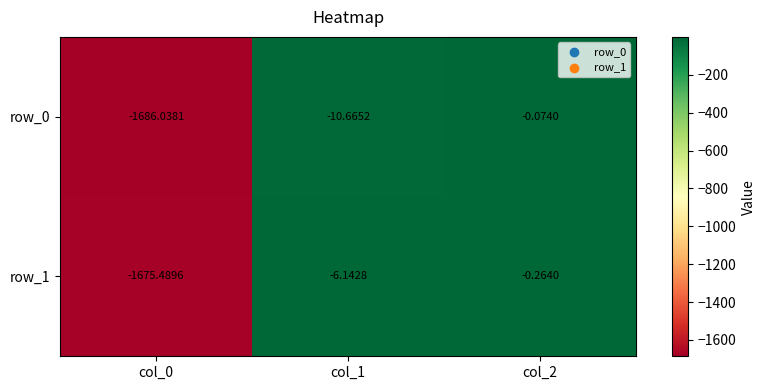

Which category has the lowest value in the row_1 series?

col_0